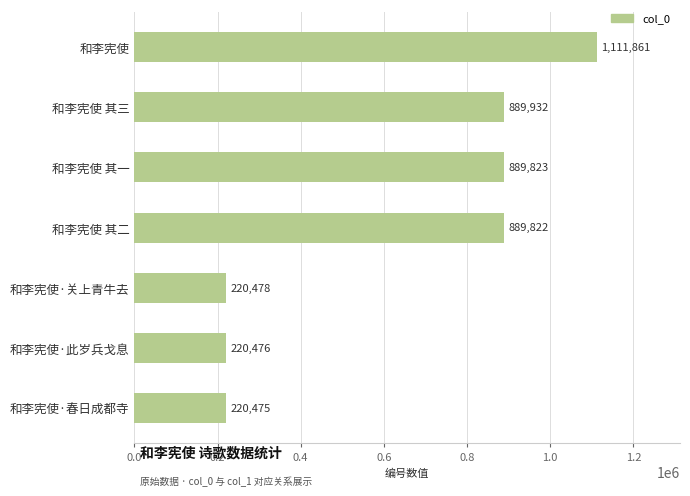

What is the minimum value shown in the chart?

220475